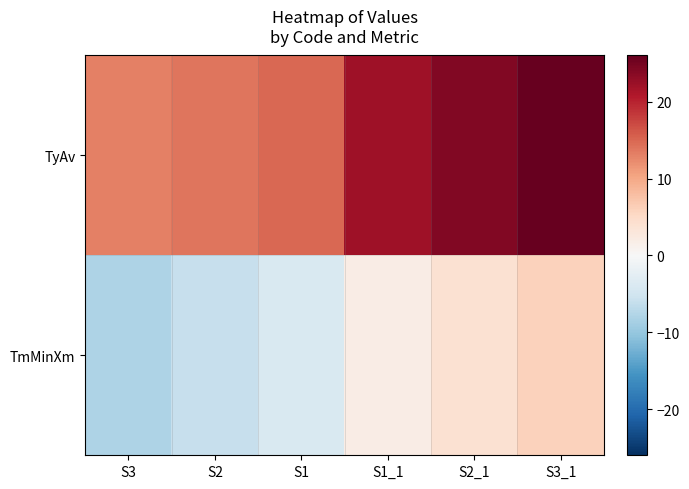

Which series has the largest total across all categories?

TyAv